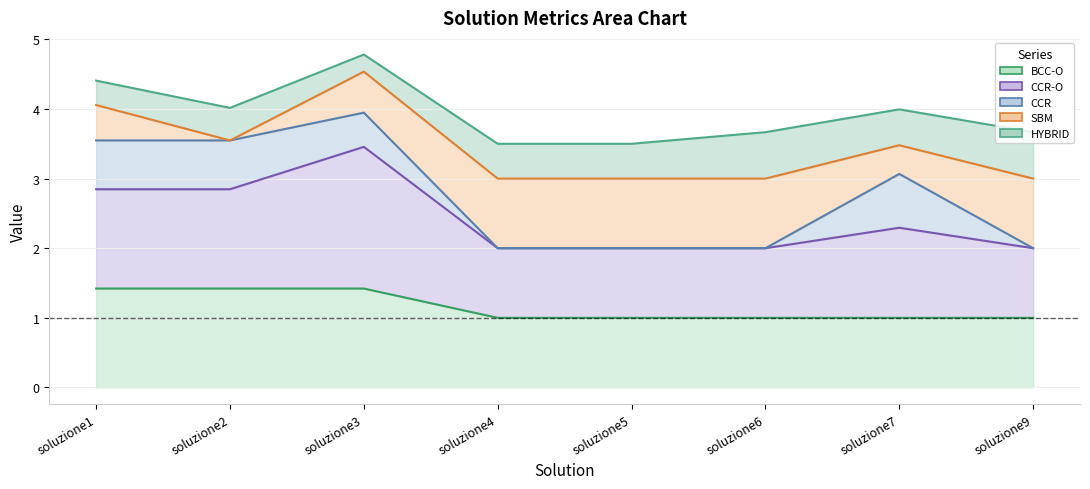

True or false: CCR-O has more than 2 points higher than both neighbors.

False